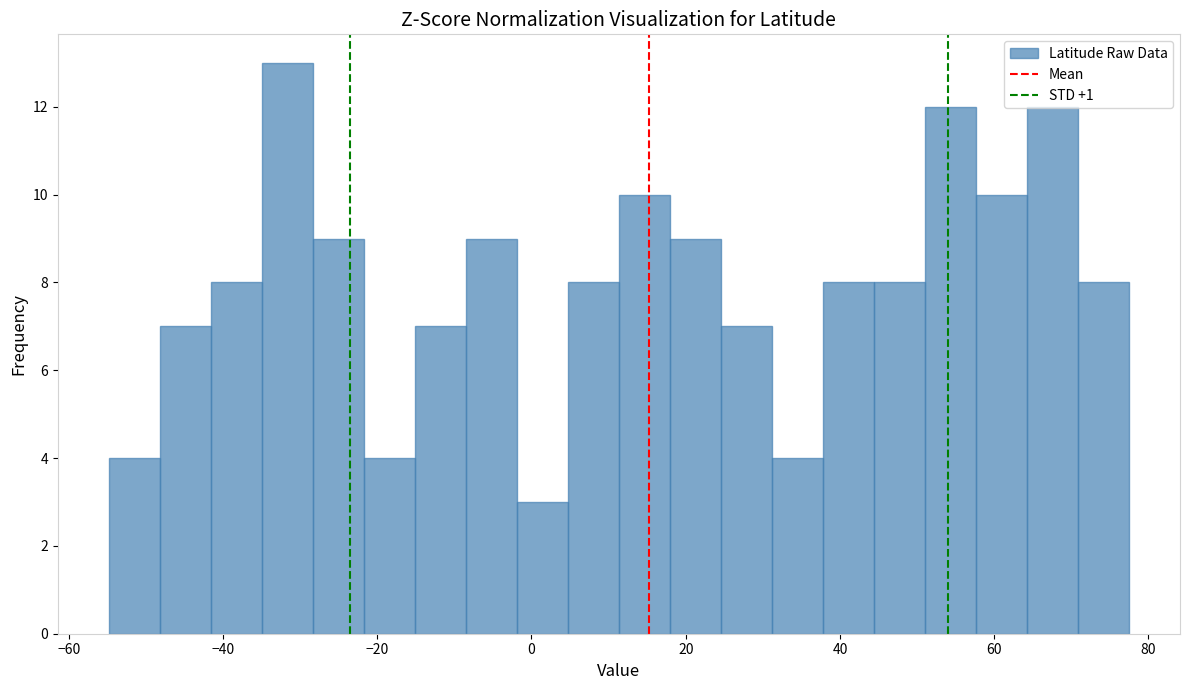

Around what value on the x-axis is the tallest bar? Give the approximate position of its centre, as read against the axis.

-32